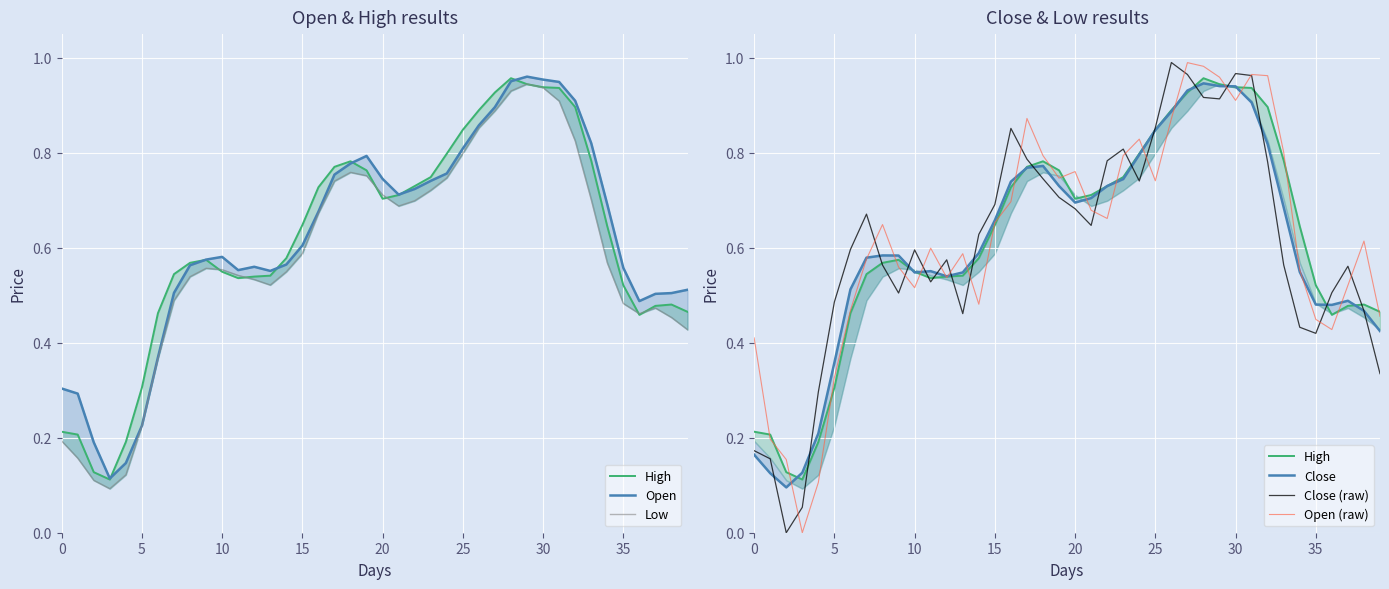

In High, how many points are lower than both neighbors (excluding endpoints)?

4